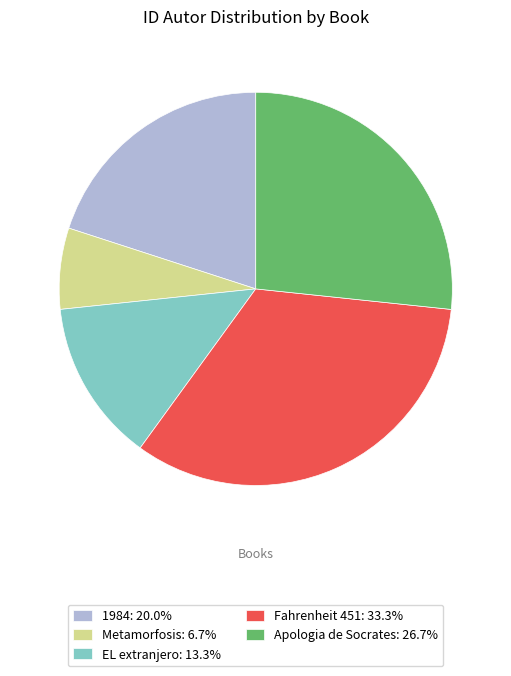

True or false: Metamorfosis accounts for 1% of the total.

False